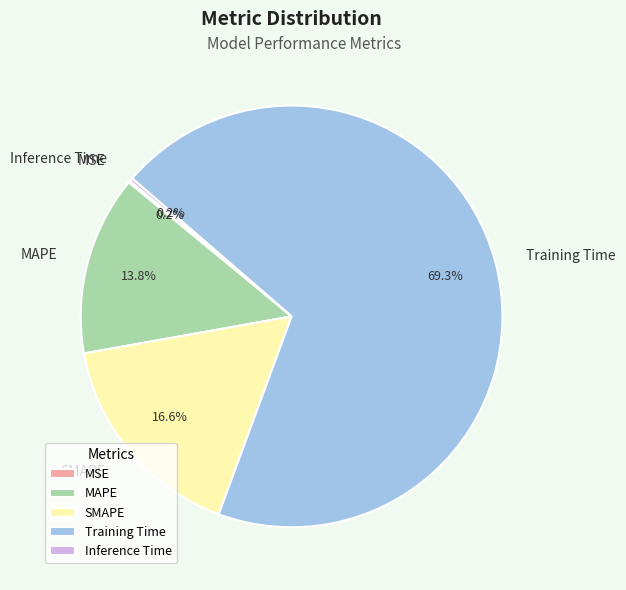

To the nearest percent, what portion does MAPE represent?

14%